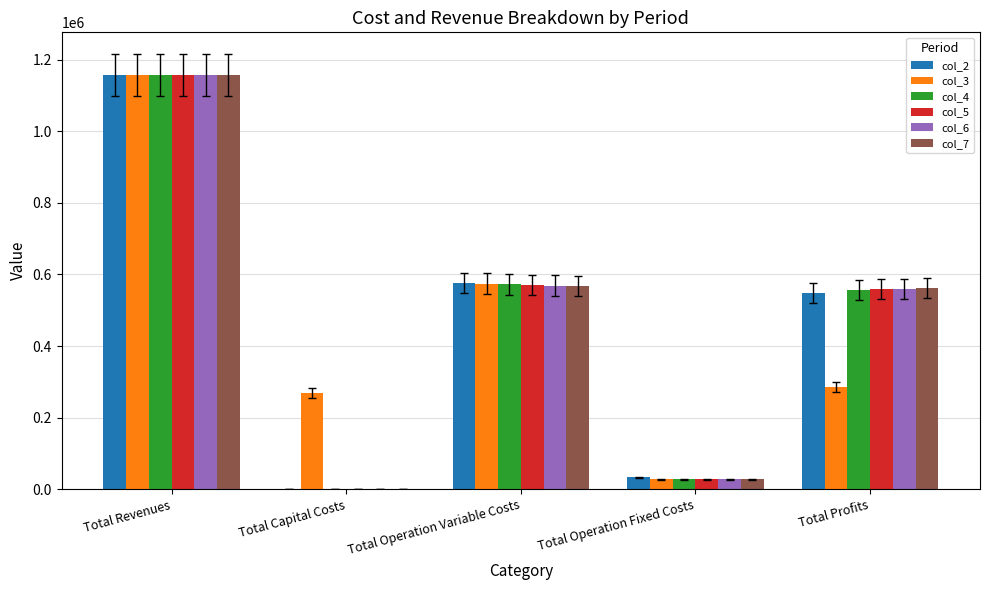

What is the total value across all series at Total Operation Variable Costs?

3428473.4